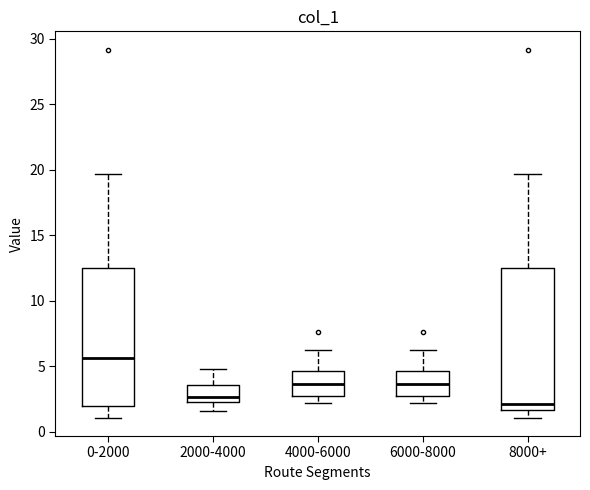

Reading left to right, read every box against the y-axis: the position of its median line, the range the box covers, and the ends of its whiskers. The values are not printed on the chart, so give them approximately, as read against the axis.

0-2000: median 5.5, box 2.0 to 12.5, whiskers 1.0 to 19.5
2000-4000: median 2.5 (just above the box's lower edge), box 2.5 to 3.5, whiskers 1.5 to 5.0
4000-6000: median 3.5, box 2.5 to 4.5, whiskers 2.0 to 6.5
6000-8000: median 3.5, box 2.5 to 4.5, whiskers 2.0 to 6.5
8000+: median 2.0, box 1.5 to 12.5, whiskers 1.0 to 19.5